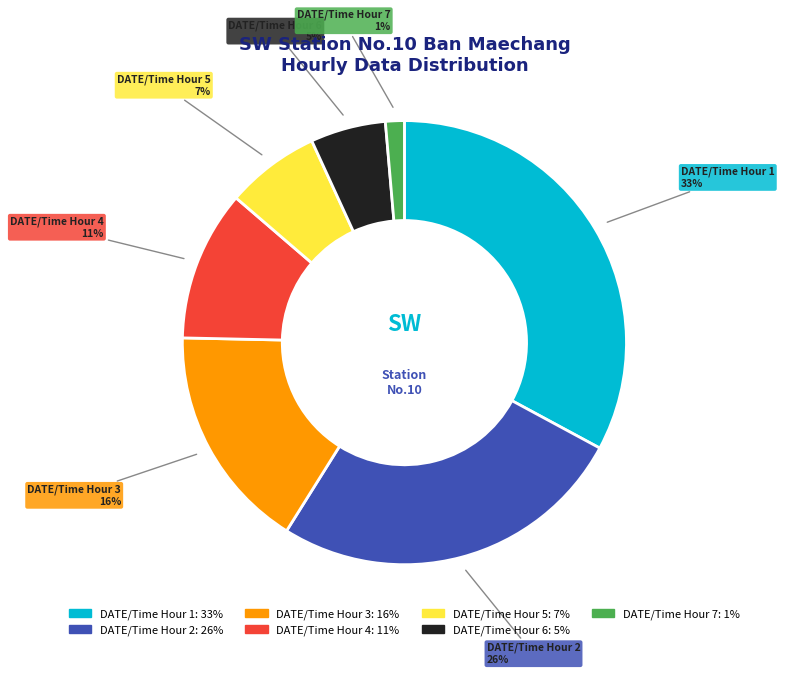

How many slices are in this pie chart?

7